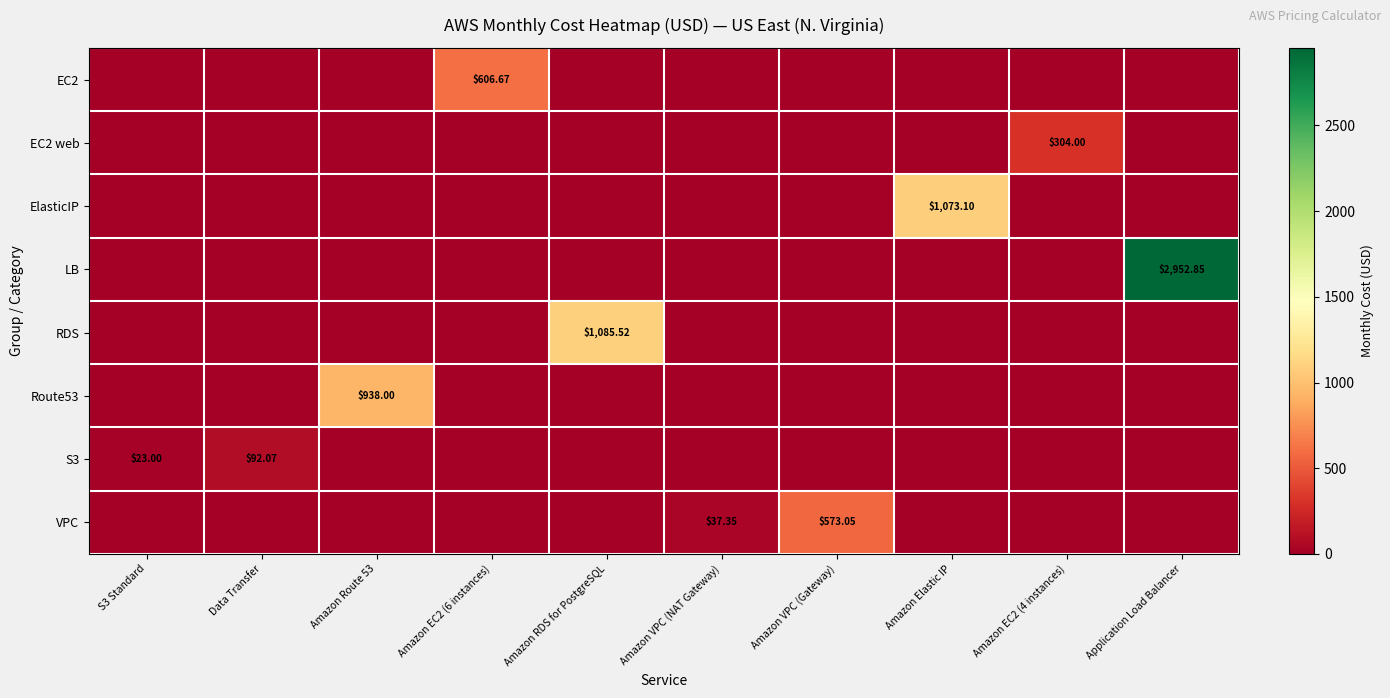

At which category does the chart reach its peak across all series?

Application Load Balancer